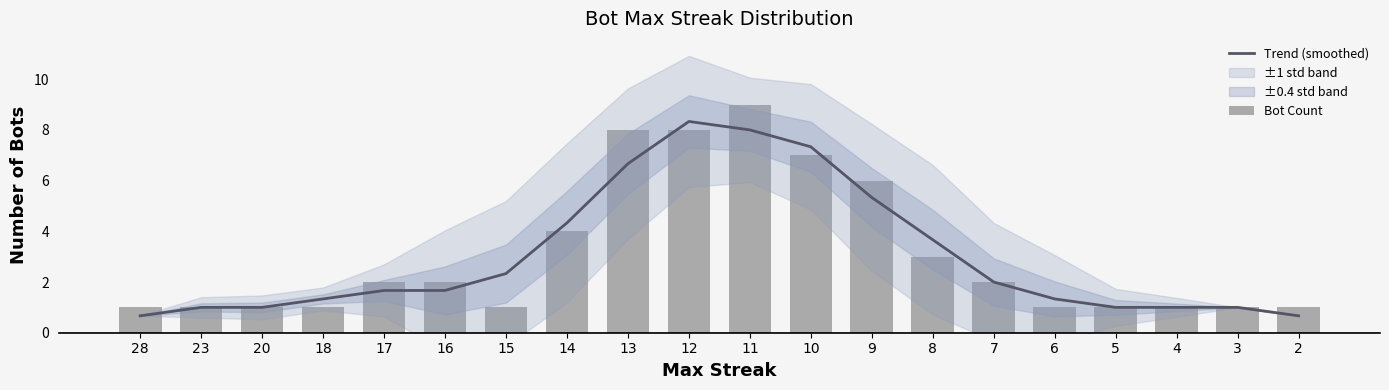

What is the value of the Trend (smoothed) bar at the 16th from the left?

1.3